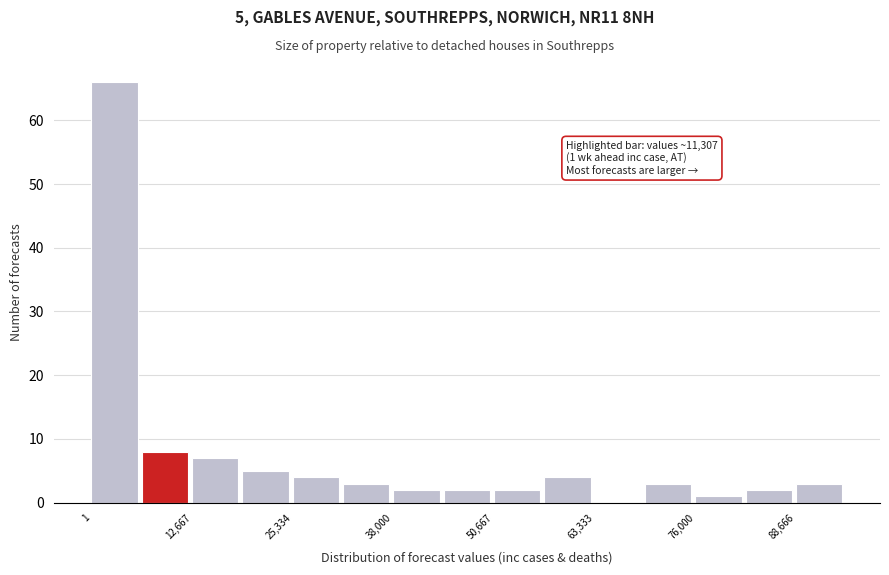

Around what value on the x-axis is the tallest bar? Give the approximate position of its centre, as read against the axis.

2000